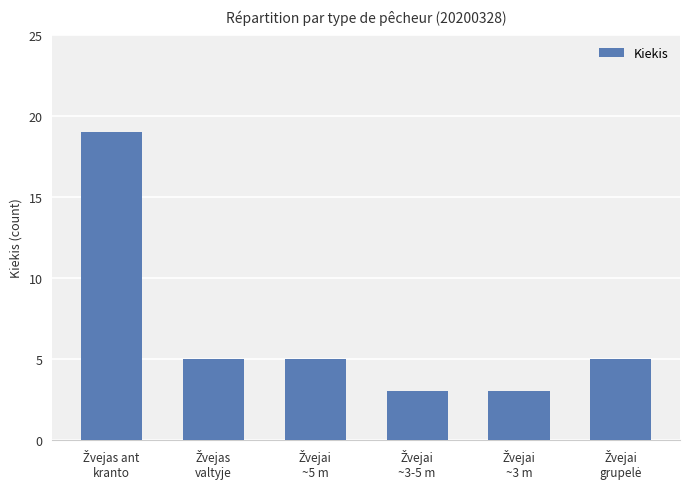

How many categories are shown in the chart?

6